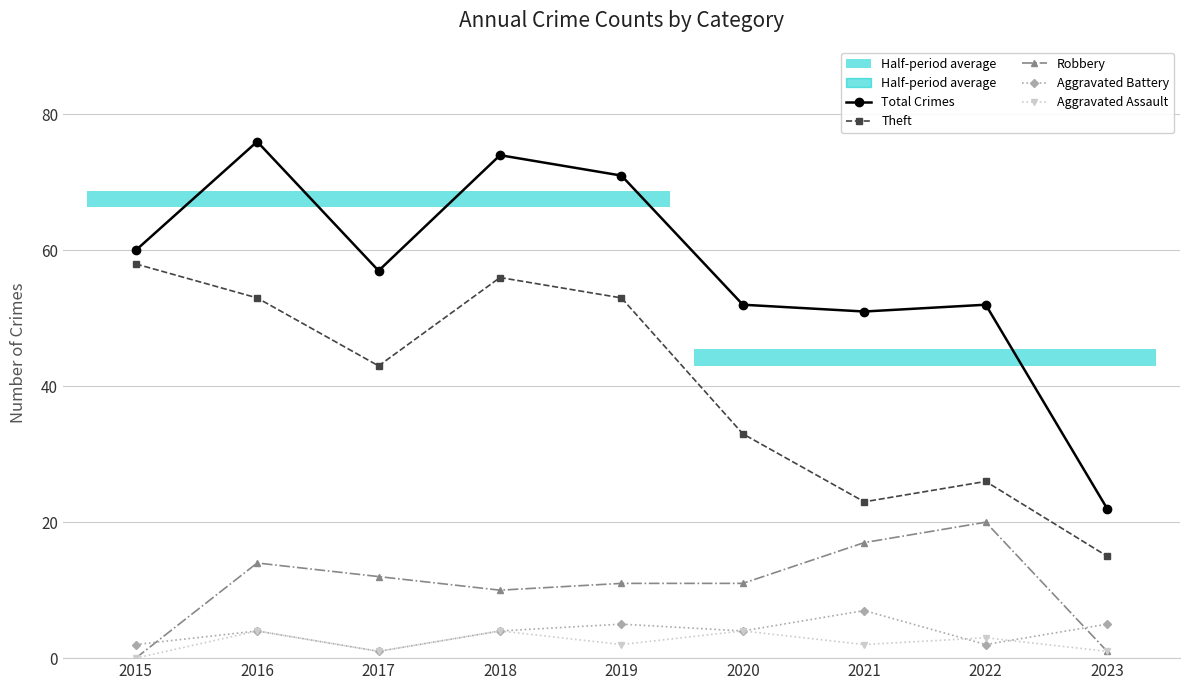

Does the chart have visible grid lines?

Yes